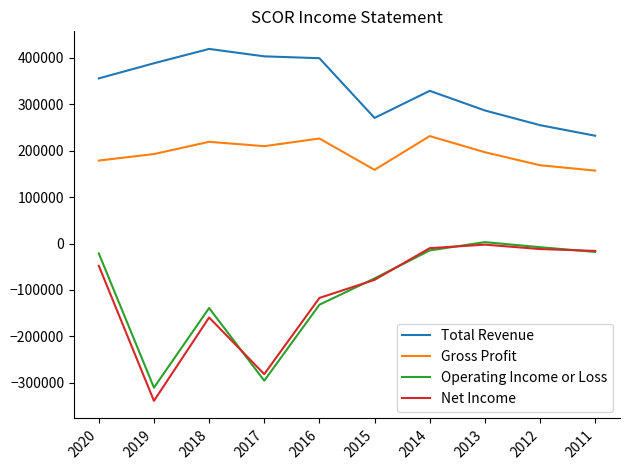

What is the sum of all Total Revenue values?

3341600